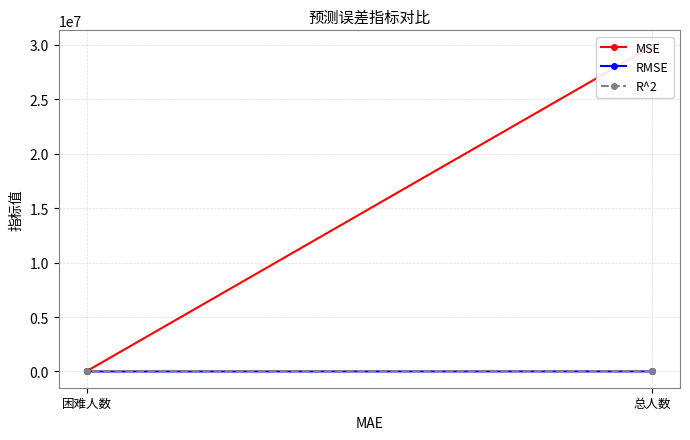

What is the label of the 1st point from the right?

困难人数